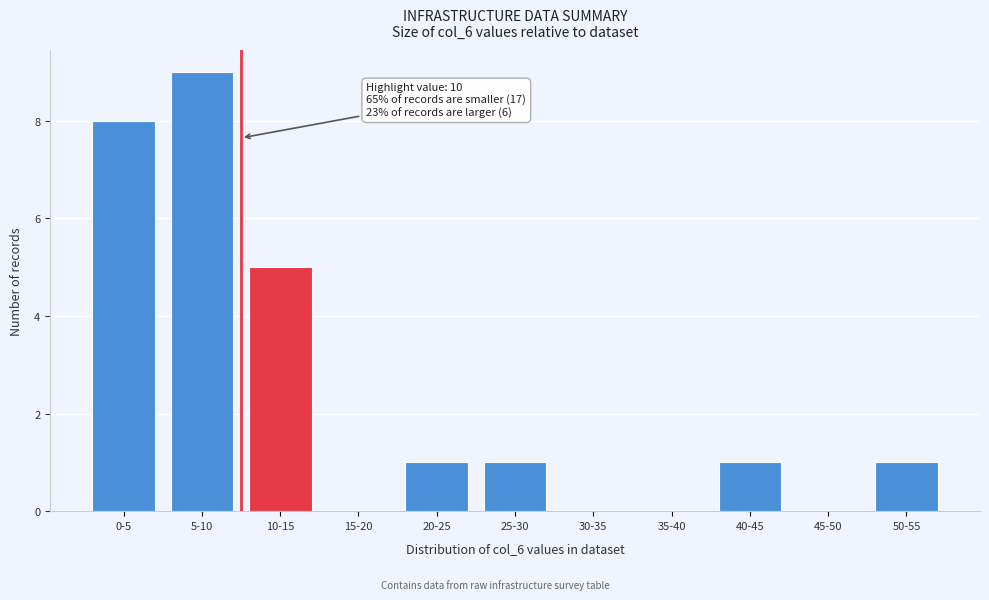

Reading left to right, list all the values displayed in this chart.

0-5=8	5-10=9	10-15=5	15-20=0	20-25=1	25-30=1	30-35=0	35-40=0	40-45=1	45-50=0	50-55=1